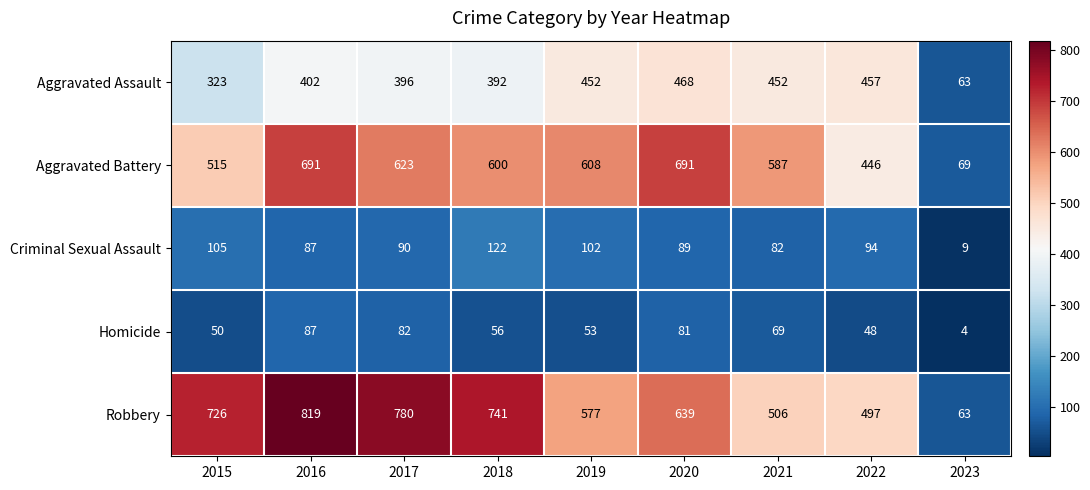

What is the approximate value of Robbery at 2016?

819